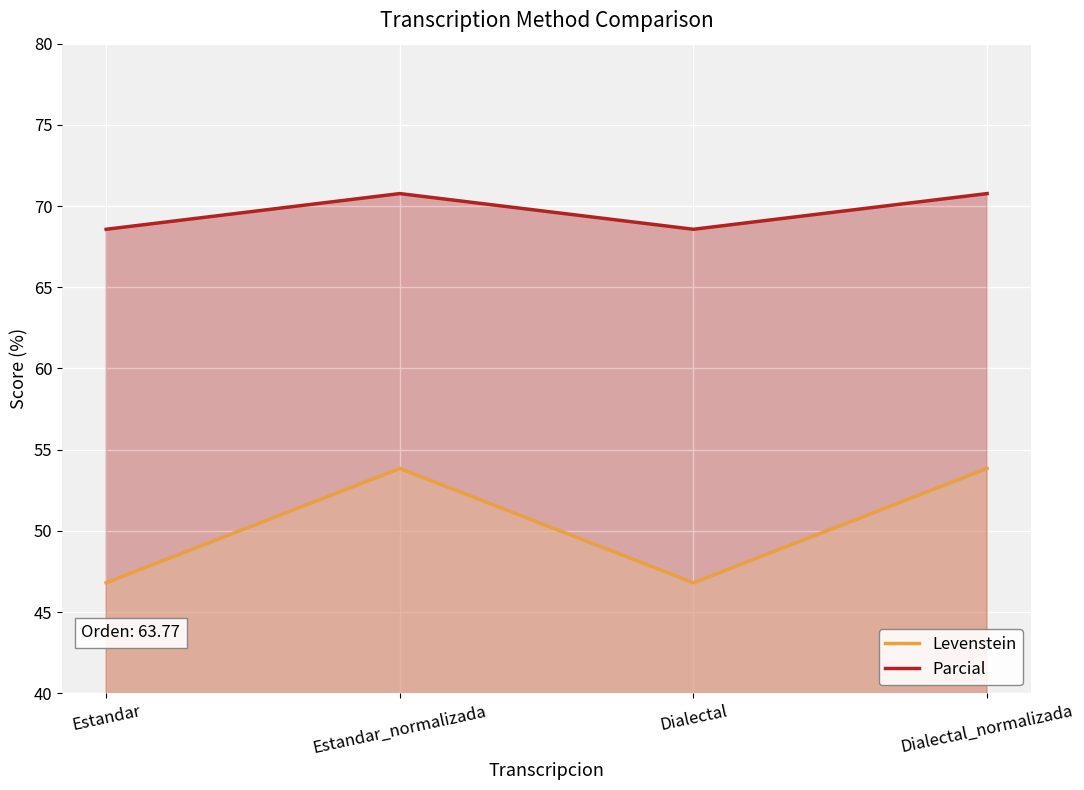

Where is the first local maximum for Levenstein?

Estandar_normalizada